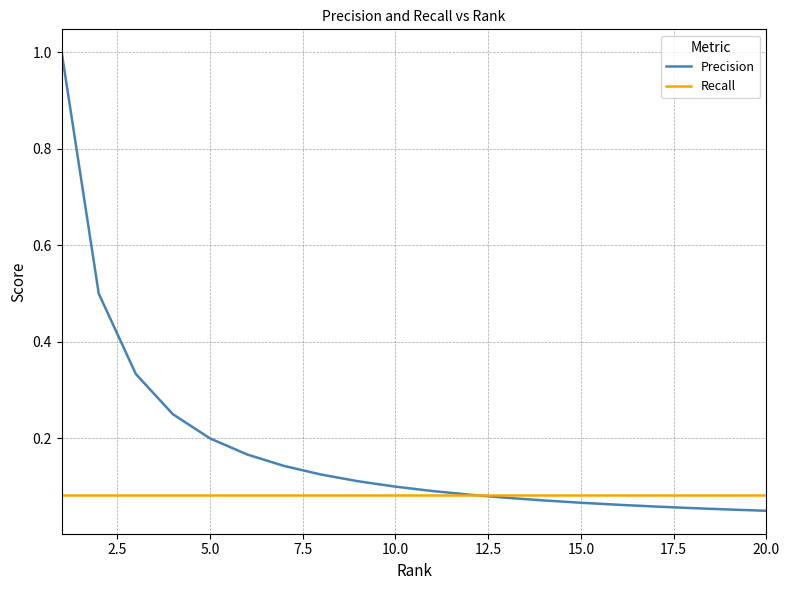

What is the greatest value displayed?

1.0